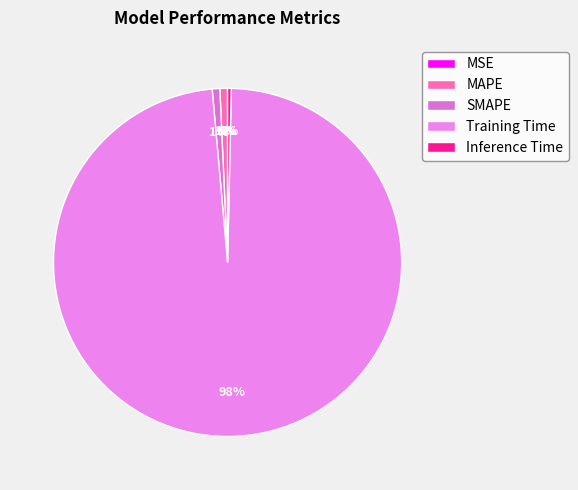

What is the largest slice in the pie chart?

Training Time